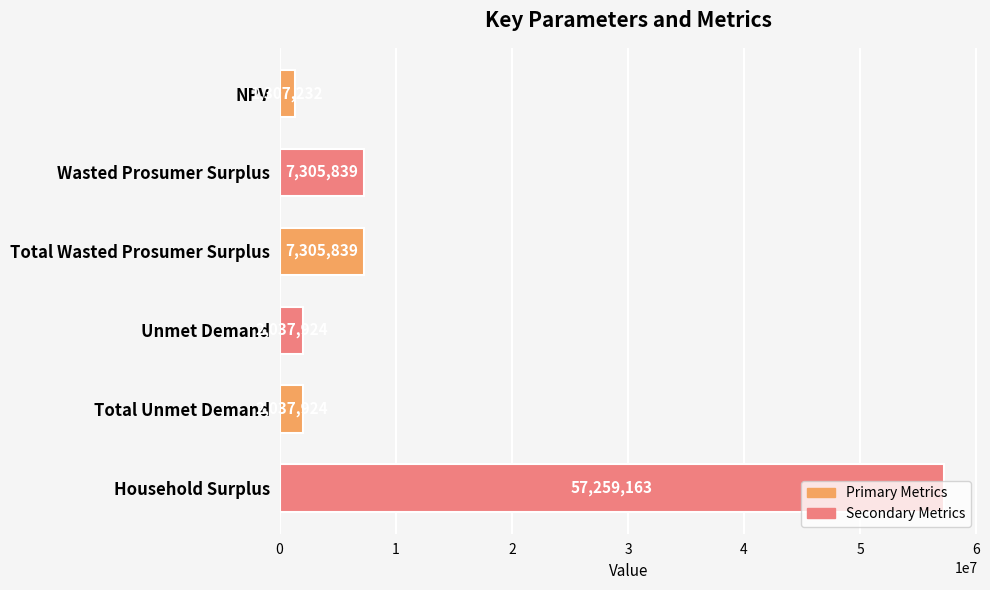

What is the label of the 3rd bar from the bottom?

Unmet Demand